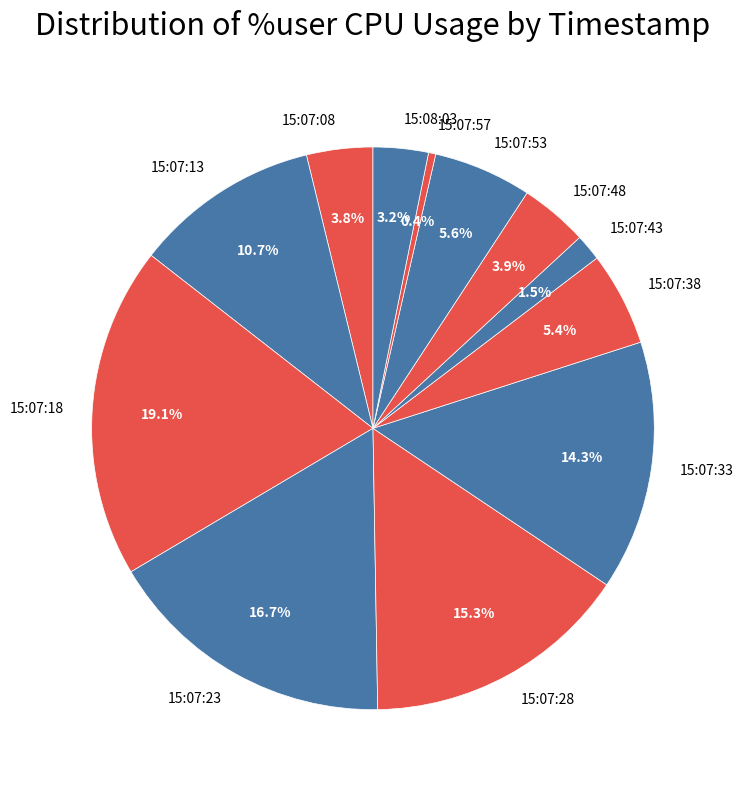

True or false: 15:07:38 accounts for 1% of the total.

False